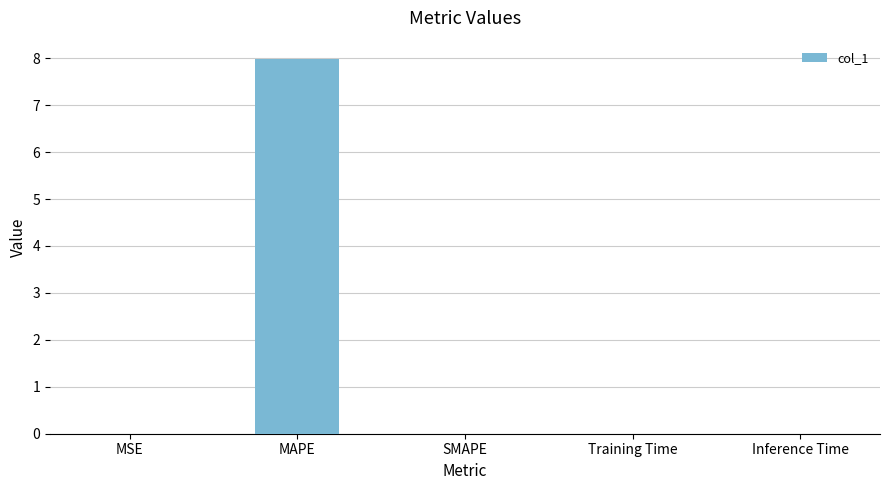

Count the number of categories in the chart.

5